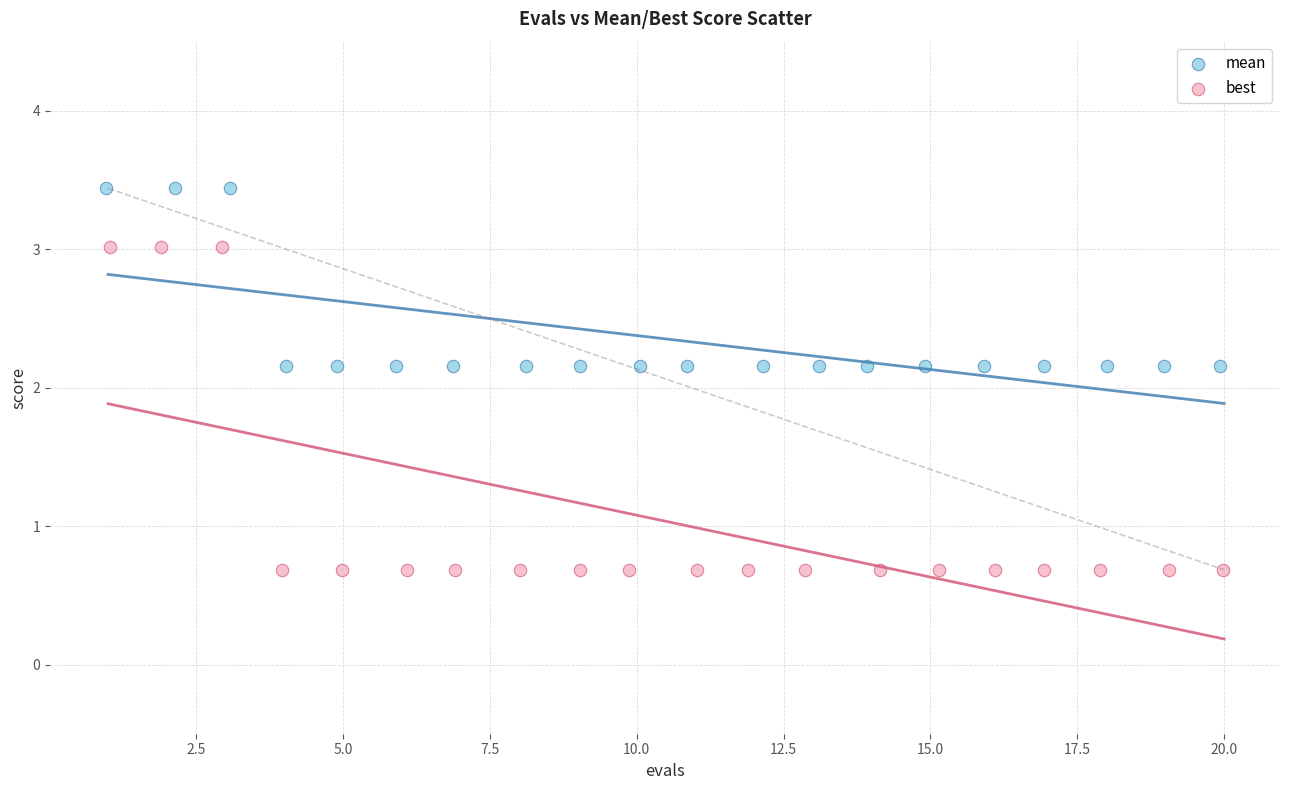

Which series contains the highest Y value?

mean